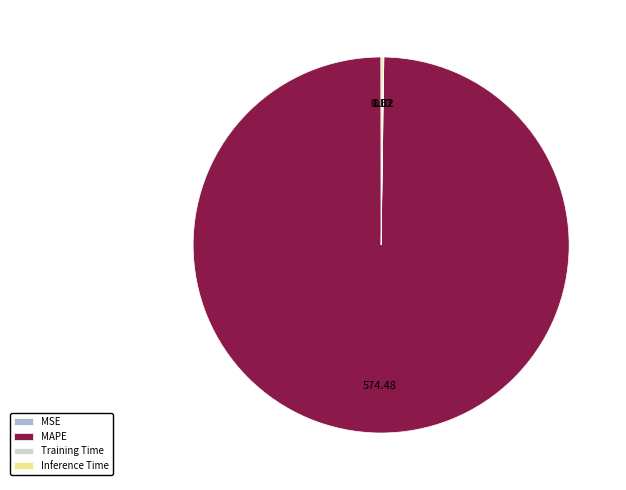

Does any single category account for the majority?

Yes